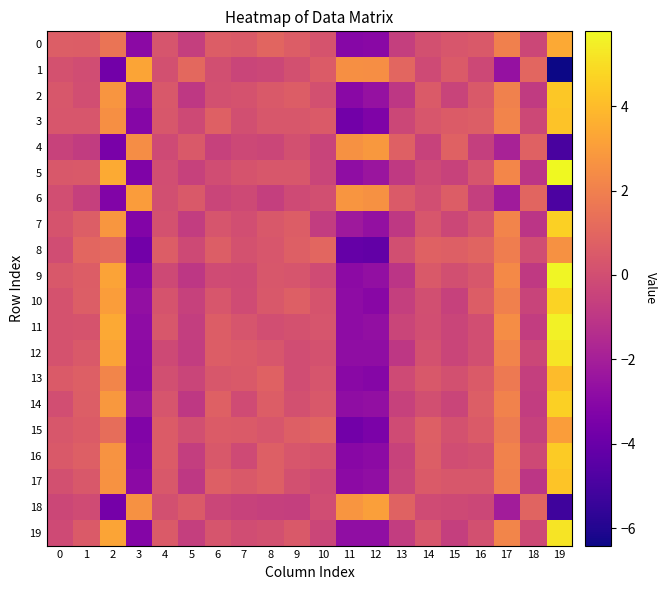

Reading left to right, list all the values displayed in this chart.

0: 0=0.7	1=0.6	2=1.6	3=-2.9	4=0.3	5=-0.6	6=0.6	7=0.5	8=0.9	9=0.6	10=0.2	11=-3.0	12=-2.9	13=-0.6	14=0.1	15=0.3	16=0.4	17=2.0	18=-0.3	19=3.4
1: 0=0.1	1=-0.1	2=-3.7	3=3.3	4=0.1	5=1.1	6=0.0	7=-0.4	8=-0.3	9=0.1	10=0.6	11=2.5	12=2.5	13=1.0	14=-0.2	15=0.5	16=-0.3	17=-2.6	18=1.0	19=-6.4
2: 0=0.4	1=-0.0	2=2.8	3=-2.8	4=0.4	5=-0.9	6=0.1	7=0.2	8=0.4	9=0.6	10=0.1	11=-3.0	12=-2.6	13=-1.0	14=0.5	15=-0.4	16=0.4	17=2.1	18=-0.8	19=4.4
3: 0=0.3	1=0.3	2=2.5	3=-3.1	4=0.3	5=-0.2	6=0.8	7=0.0	8=0.4	9=0.4	10=0.5	11=-3.7	12=-3.3	13=-0.3	14=0.3	15=0.5	16=0.7	17=2.1	18=-0.3	19=4.2
4: 0=-0.5	1=-0.8	2=-3.5	3=2.5	4=-0.1	5=0.5	6=-0.5	7=-0.2	8=-0.4	9=0.1	10=-0.5	11=2.6	12=2.8	13=0.7	14=-0.5	15=0.8	16=-0.6	17=-1.9	18=0.8	19=-5.0
5: 0=0.4	1=0.5	2=3.5	3=-3.3	4=-0.0	5=-0.5	6=-0.1	7=0.2	8=0.4	9=0.4	10=-0.4	11=-2.7	12=-2.4	13=-0.9	14=-0.2	15=-0.5	16=0.3	17=2.2	18=-1.1	19=5.8
6: 0=0.0	1=-0.6	2=-3.3	3=3.0	4=0.0	5=0.4	6=-0.4	7=-0.2	8=-0.6	9=-0.1	10=0.0	11=2.8	12=2.6	13=0.5	14=-0.0	15=0.6	16=-0.6	17=-2.1	18=0.9	19=-4.9
7: 0=0.2	1=0.7	2=2.8	3=-3.2	4=0.1	5=-0.7	6=0.3	7=0.0	8=0.4	9=0.6	10=-0.7	11=-2.3	12=-2.6	13=-0.9	14=0.3	15=-0.3	16=0.3	17=2.1	18=-1.0	19=4.6
8: 0=-0.0	1=1.0	2=1.1	3=-3.7	4=0.6	5=-0.2	6=0.7	7=0.1	8=0.3	9=0.7	10=1.0	11=-4.1	12=-4.2	13=0.1	14=0.8	15=0.7	16=0.9	17=1.9	18=-0.0	19=2.6
9: 0=0.4	1=0.6	2=3.2	3=-3.0	4=-0.2	5=-1.0	6=-0.1	7=-0.1	8=0.3	9=0.3	10=-0.1	11=-2.9	12=-2.7	13=-1.0	14=0.4	15=0.0	16=0.4	17=2.3	18=-0.9	19=5.6
10: 0=0.2	1=0.7	2=3.0	3=-2.7	4=0.2	5=-0.5	6=0.3	7=-0.1	8=0.4	9=0.7	10=0.2	11=-2.8	12=-3.0	13=-0.6	14=0.0	15=-0.5	16=0.6	17=2.0	18=-0.5	19=4.7
11: 0=0.2	1=0.2	2=3.4	3=-2.8	4=0.4	5=-0.7	6=0.6	7=0.3	8=0.0	9=0.1	10=0.3	11=-2.8	12=-2.7	13=-0.4	14=-0.0	15=-0.4	16=-0.0	17=2.5	18=-0.7	19=5.5
12: 0=0.2	1=0.5	2=3.2	3=-2.9	4=-0.2	5=-0.7	6=0.6	7=0.5	8=0.3	9=-0.1	10=0.1	11=-2.8	12=-2.8	13=-0.9	14=0.1	15=-0.4	16=0.0	17=2.1	18=-0.3	19=5.2
13: 0=0.5	1=0.7	2=2.2	3=-2.9	4=0.1	5=-0.4	6=0.4	7=0.5	8=0.8	9=-0.0	10=0.3	11=-3.0	12=-3.1	13=-0.1	14=0.4	15=0.1	16=0.5	17=1.8	18=-0.6	19=4.0
14: 0=0.0	1=0.6	2=2.8	3=-2.5	4=0.3	5=-0.9	6=0.7	7=-0.1	8=0.6	9=0.1	10=0.4	11=-2.8	12=-2.7	13=-0.5	14=0.0	15=-0.4	16=0.6	17=2.1	18=-0.7	19=4.6
15: 0=0.4	1=0.5	2=1.3	3=-3.3	4=0.5	5=0.0	6=0.6	7=0.5	8=0.3	9=0.7	10=0.9	11=-3.7	12=-3.5	13=-0.1	14=0.7	15=0.2	16=0.5	17=1.8	18=-0.5	19=3.0
16: 0=0.5	1=0.7	2=2.7	3=-3.1	4=0.5	5=-0.7	6=0.4	7=-0.1	8=0.7	9=0.3	10=0.2	11=-3.0	12=-2.9	13=-0.5	14=0.6	15=-0.1	16=0.1	17=2.1	18=-0.2	19=4.5
17: 0=0.1	1=0.4	2=2.6	3=-2.9	4=0.4	5=-0.9	6=0.7	7=0.5	8=0.7	9=0.1	10=-0.1	11=-2.9	12=-2.7	13=-0.4	14=0.5	15=0.4	16=0.4	17=2.0	18=-1.0	19=4.3
18: 0=-0.3	1=-0.1	2=-3.6	3=2.6	4=0.1	5=0.5	6=-0.3	7=-0.5	8=-0.6	9=-0.6	10=-0.1	11=2.8	12=3.1	13=0.8	14=-0.1	15=-0.2	16=-0.3	17=-2.1	18=0.9	19=-5.2
19: 0=-0.1	1=0.5	2=3.3	3=-3.2	4=0.5	5=-0.6	6=0.3	7=-0.0	8=0.1	9=0.5	10=-0.4	11=-2.7	12=-2.7	13=-0.7	14=0.3	15=-0.6	16=0.1	17=2.2	18=-0.2	19=5.2